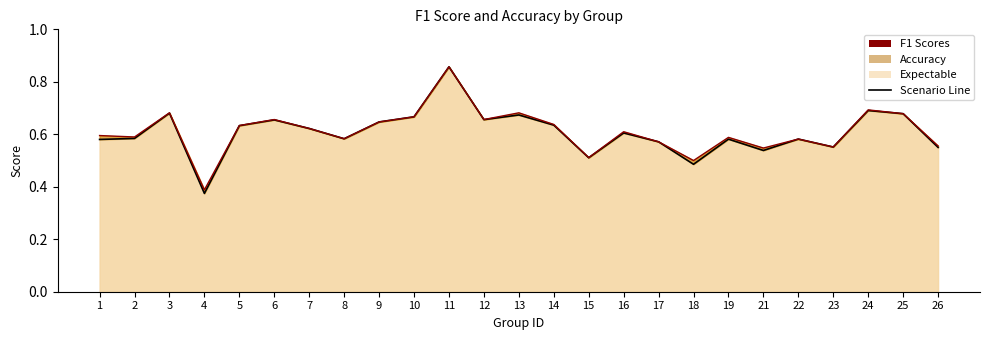

True or false: f1 (line) and accuracy (line) cross at least once.

False